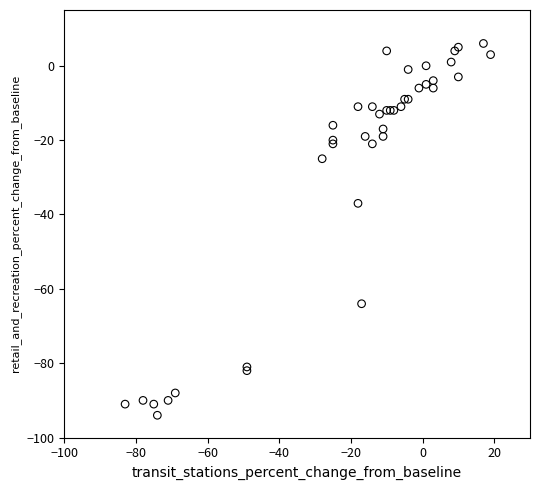

What Y value in the scatter plot is closest to -44?

-37